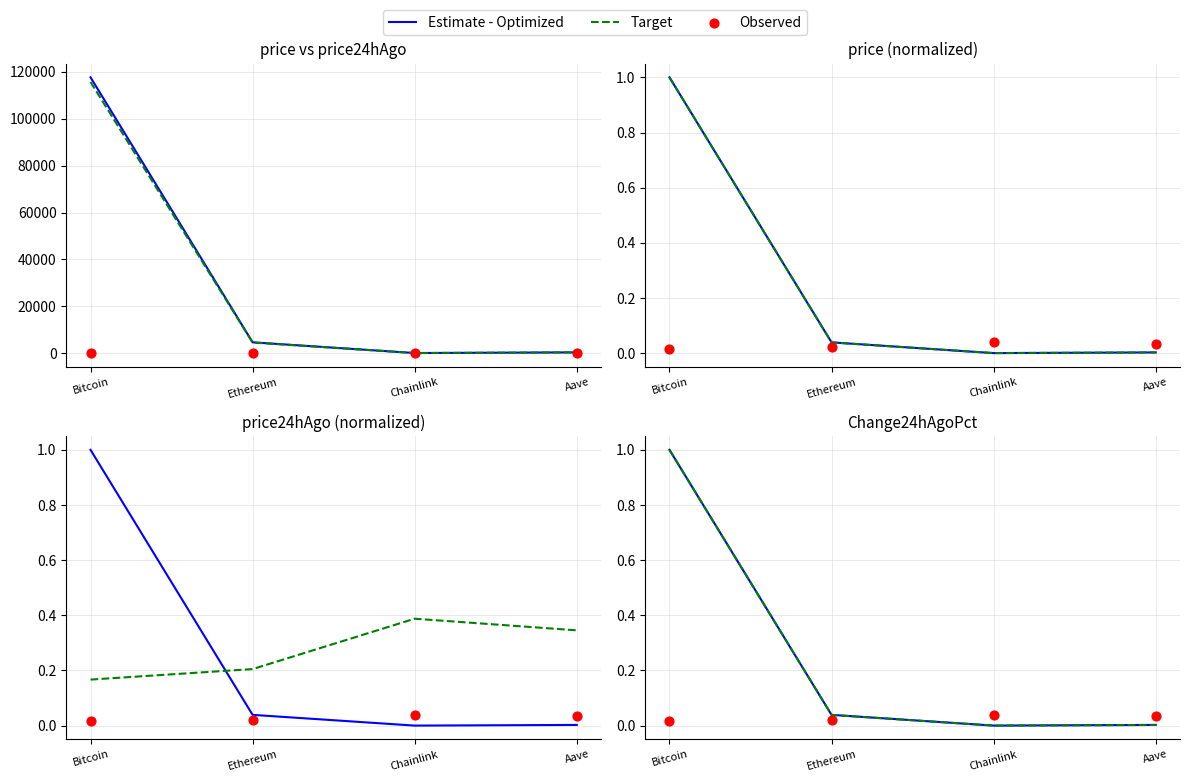

Which series reaches the maximum Y coordinate?

Estimate - Optimized